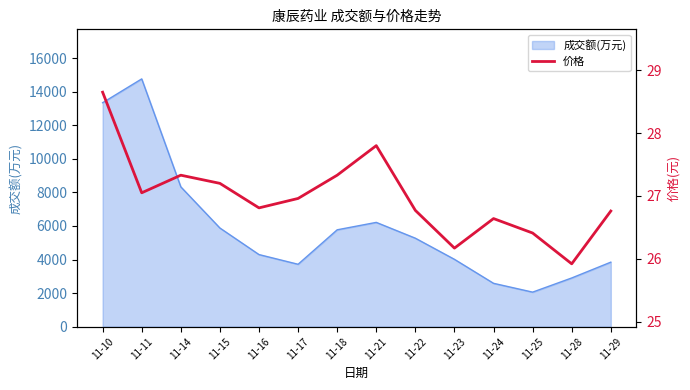

The value of 成交额(万元) at 11-10 is 2790. True or false?

False